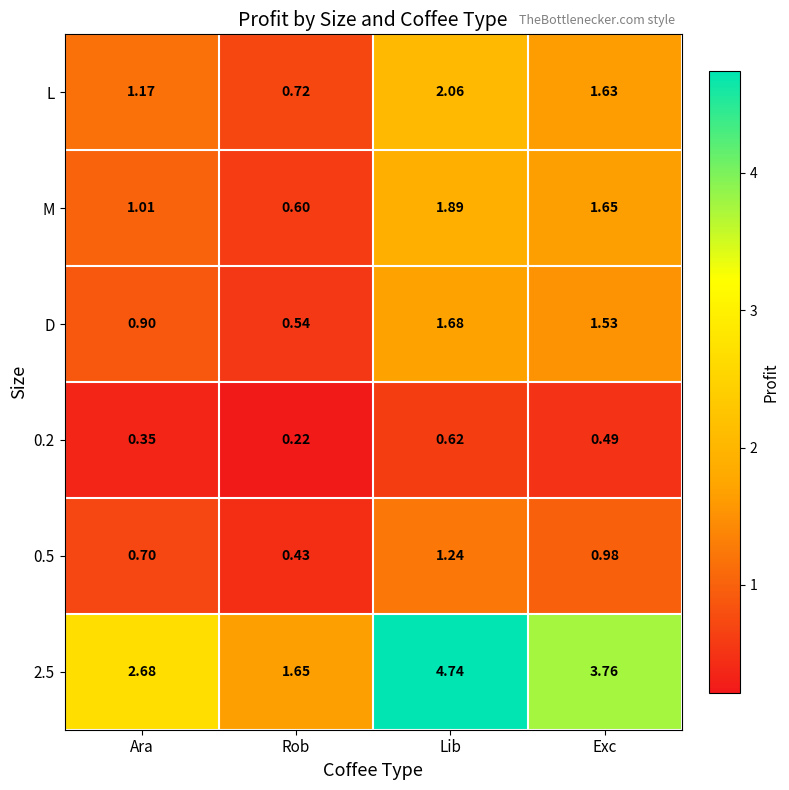

List the series in order of their peak value, highest first.

2.5, L, M, D, 0.5, 0.2